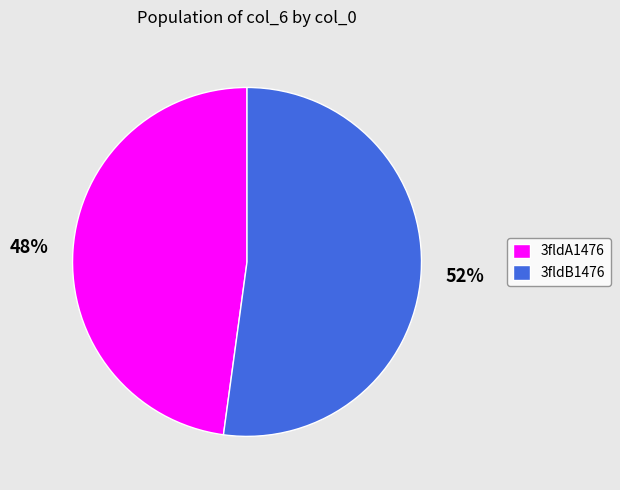

What percentage is the 3fldB1476 slice, to the nearest percent?

52%